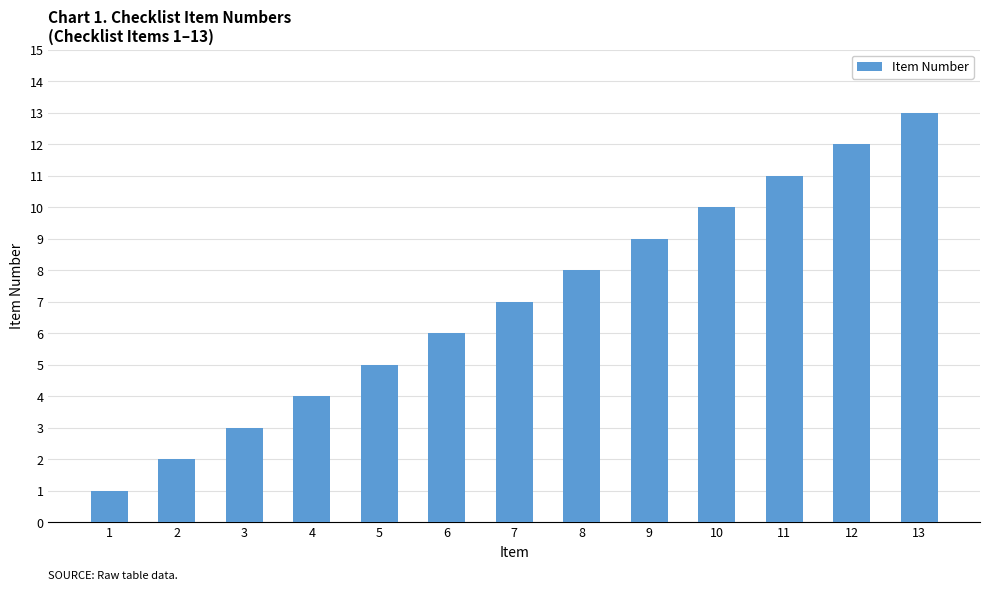

How many bars are there in total?

13